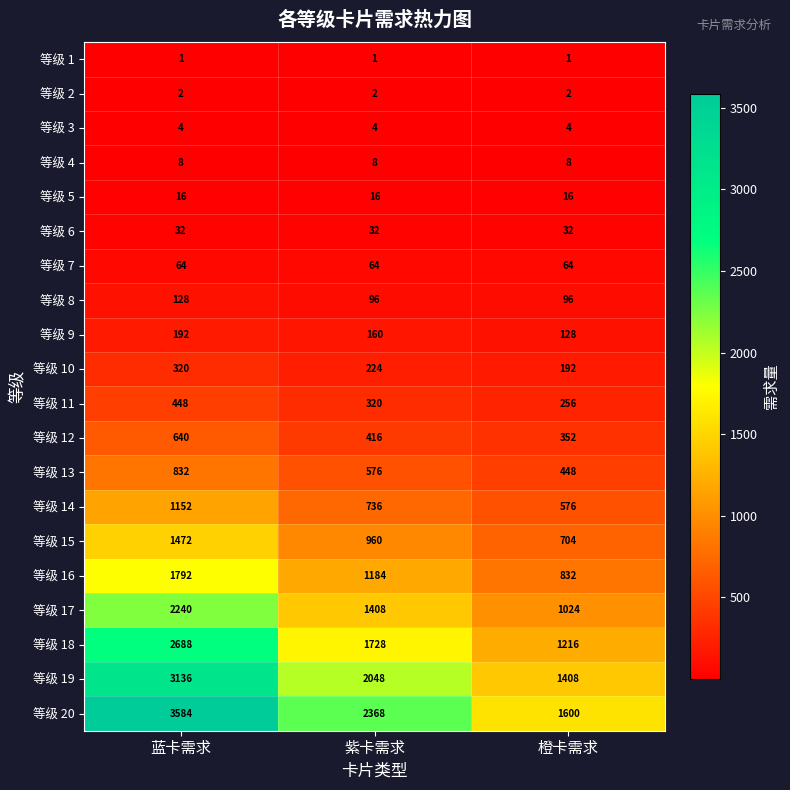

Is it true that 等级 8 equals 96 at 紫卡需求?

True